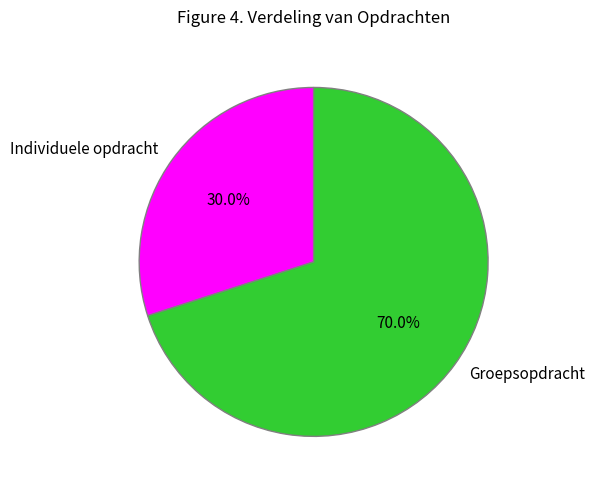

Approximately how many times larger is the value at Individuele opdracht compared to Groepsopdracht?

0.4